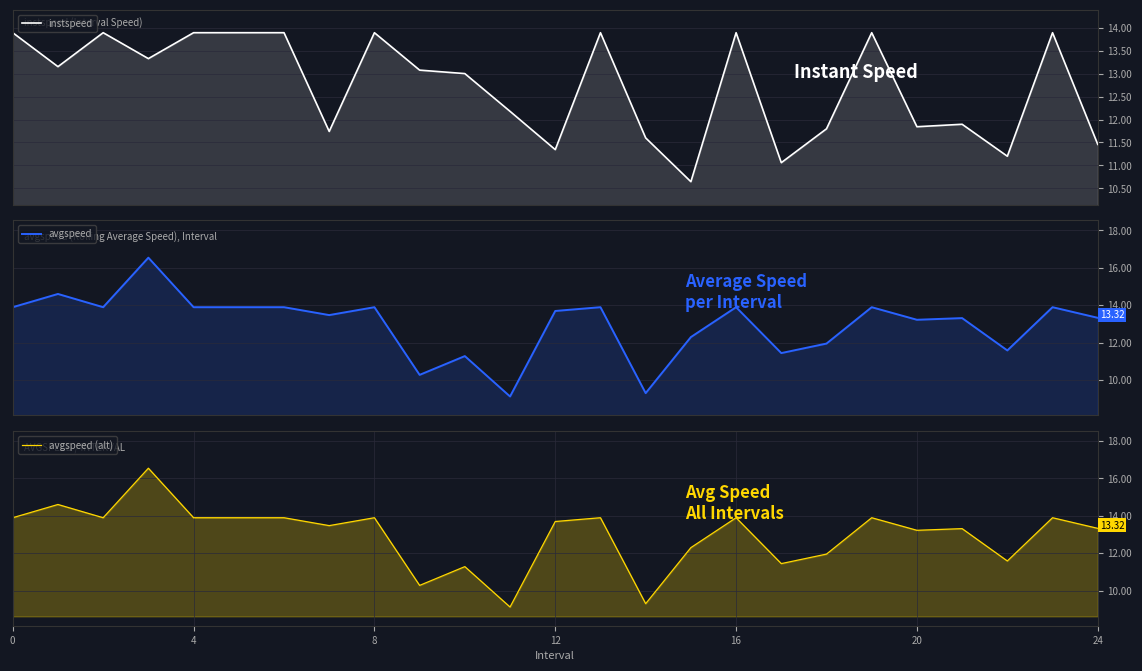

How many values in the avgspeed (alt) series exceed 13?

17